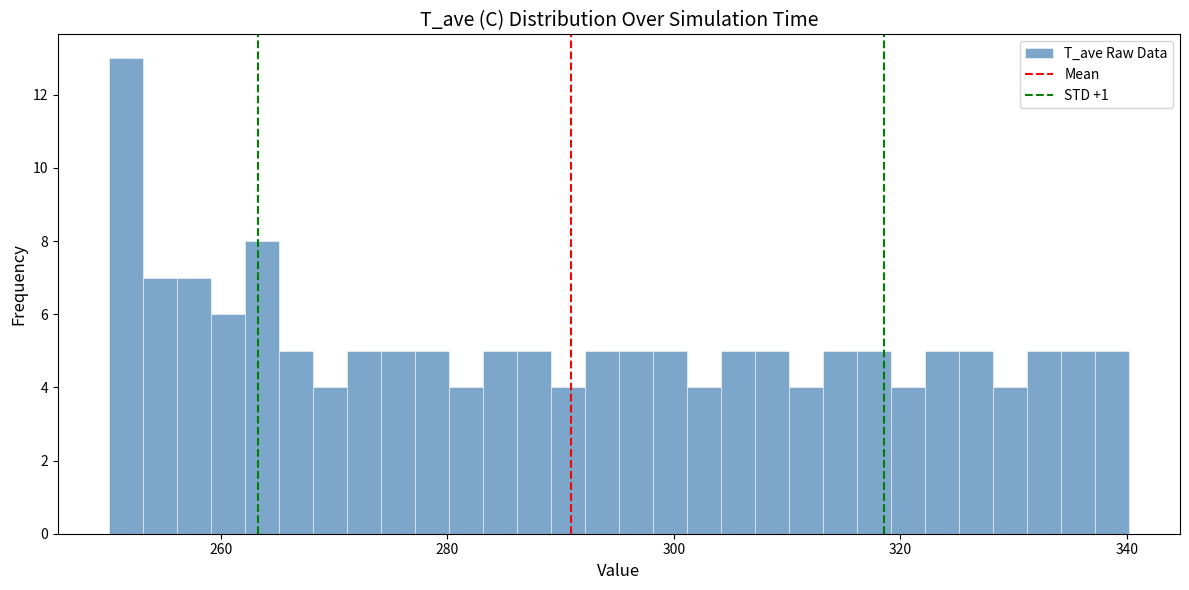

Around what value on the x-axis is the tallest bar? Give the approximate position of its centre, as read against the axis.

252